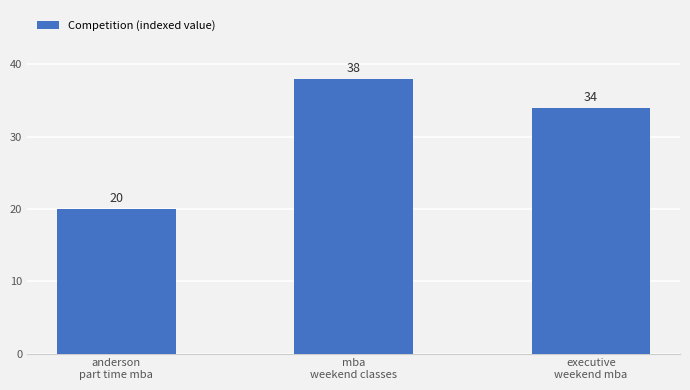

How many distinct data groups are displayed?

1